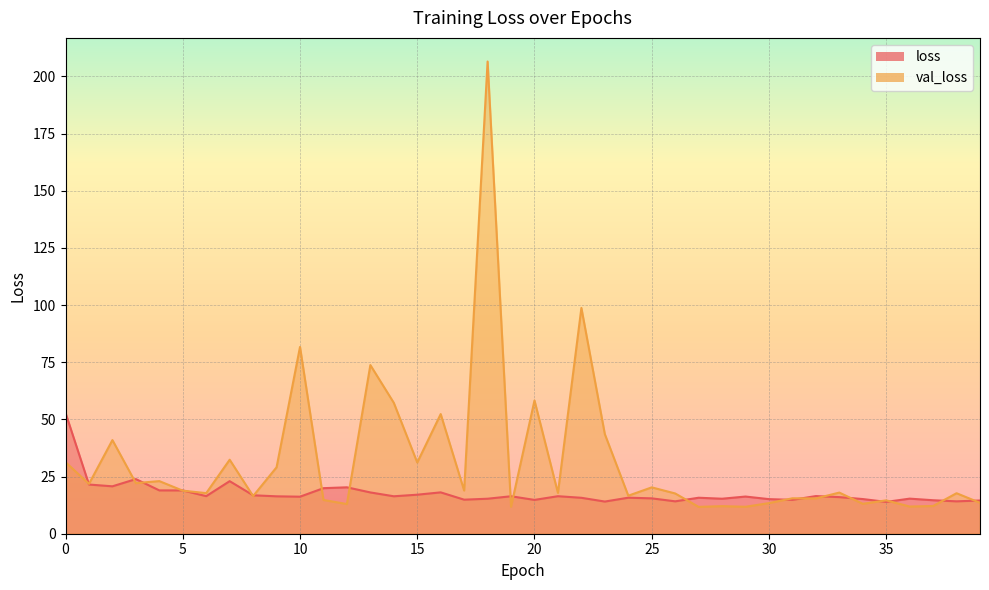

Reading left to right, extract all data points from this chart.

loss: 0=52.9	1=21.5	2=20.7	3=23.9	4=19.0	5=18.9	6=16.4	7=23.0	8=16.8	9=16.4	10=16.2	11=19.9	12=20.3	13=18.1	14=16.4	15=17.1	16=18.1	17=14.9	18=15.3	19=16.4	20=14.8	21=16.4	22=15.7	23=14.1	24=15.8	25=15.5	26=14.2	27=15.7	28=15.3	29=16.3	30=15.1	31=14.8	32=16.5	33=16.0	34=15.2	35=13.9	36=15.3	37=14.6	38=14.2	39=14.5
val_loss: 0=31.3	1=21.8	2=41.0	3=22.1	4=23.0	5=18.8	6=17.8	7=32.4	8=16.5	9=29.0	10=81.7	11=14.8	12=13.0	13=73.8	14=57.3	15=31.1	16=52.3	17=18.9	18=206.5	19=11.8	20=58.3	21=17.9	22=98.7	23=43.6	24=16.6	25=20.3	26=17.6	27=11.7	28=12.1	29=11.8	30=13.4	31=15.5	32=15.4	33=18.0	34=13.1	35=14.6	36=11.9	37=12.1	38=17.7	39=13.5